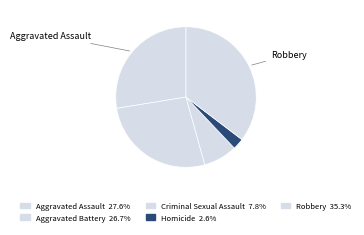

Is there any slice that represents more than half of the pie?

No